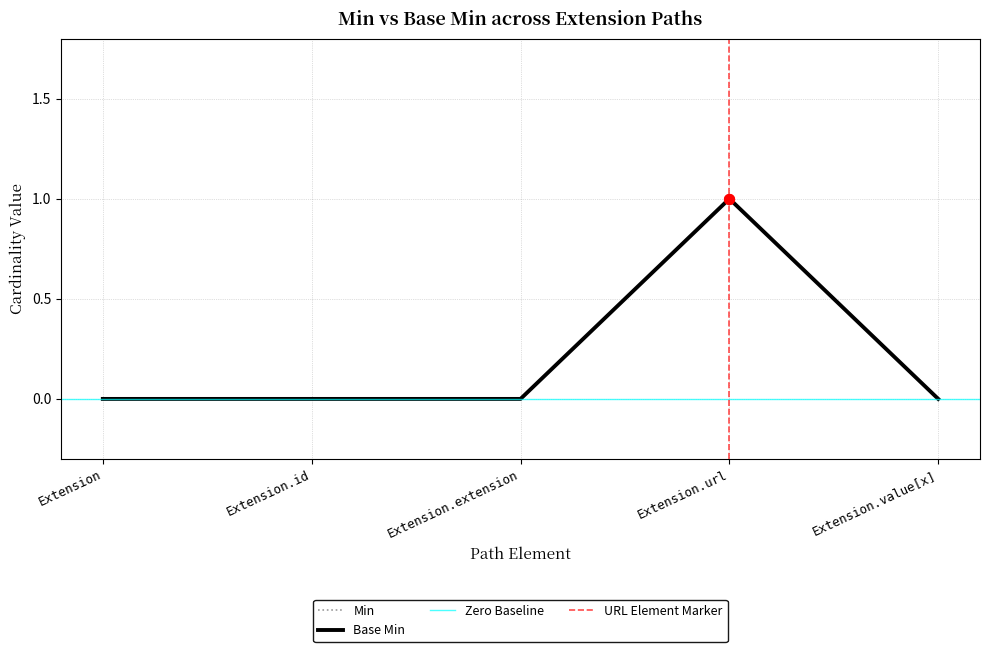

At which category is the sum across all series the highest?

Extension.url